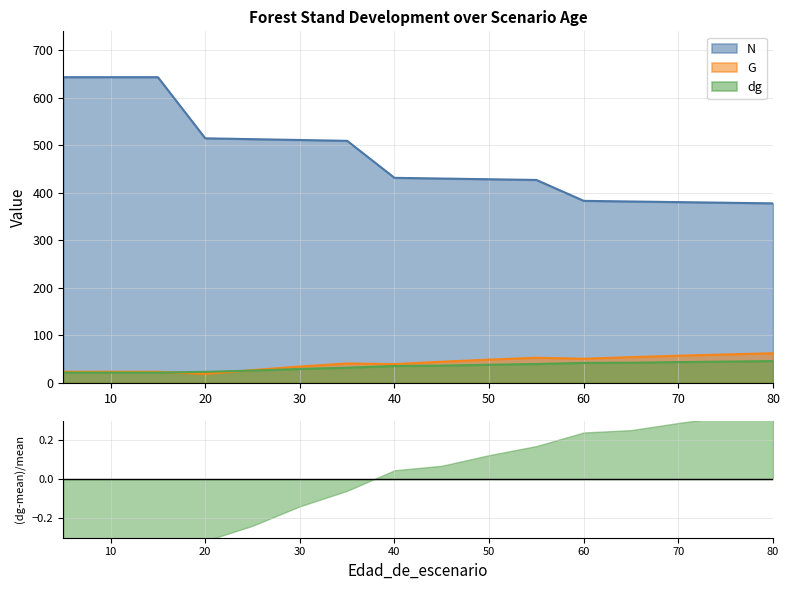

True or false: N and G intersect in this chart.

False